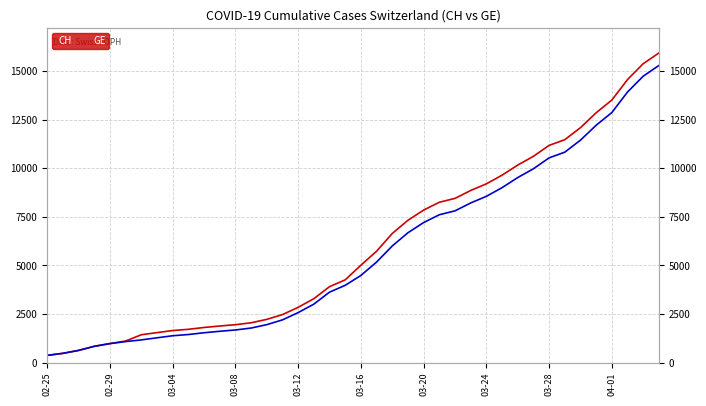

What are all the series names shown in the legend?

CH, GE